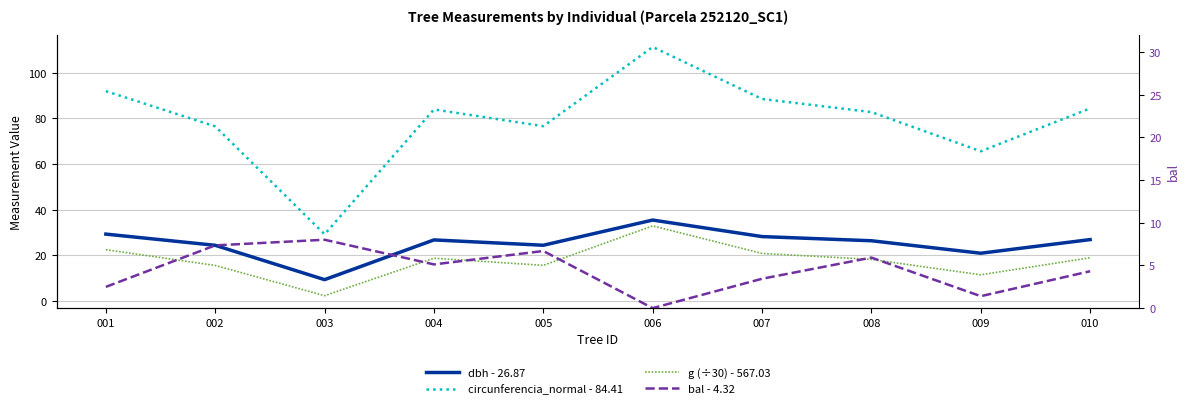

At which label does dbh - 26.87 reach its minimum?

003